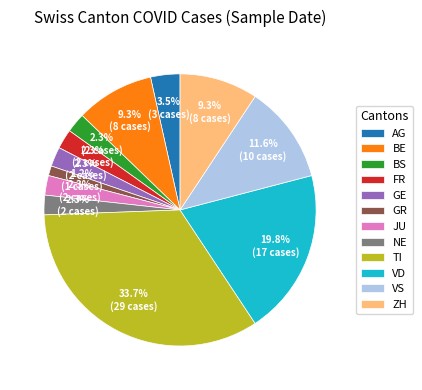

How much of the chart is everything except GR?

98.8%